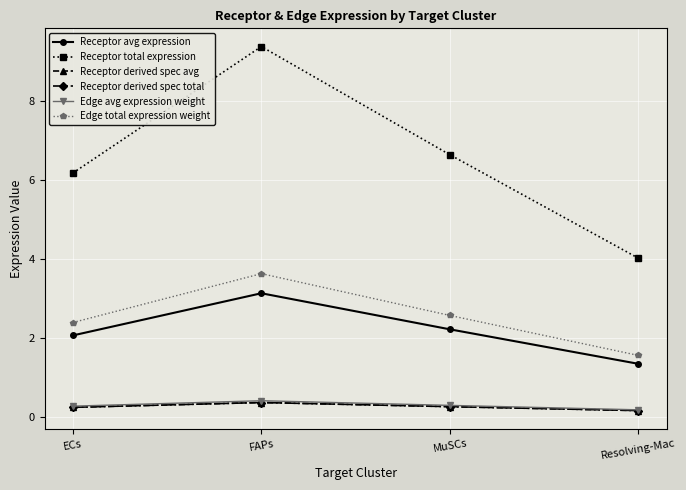

Is this an area chart (filled region under the line)?

No